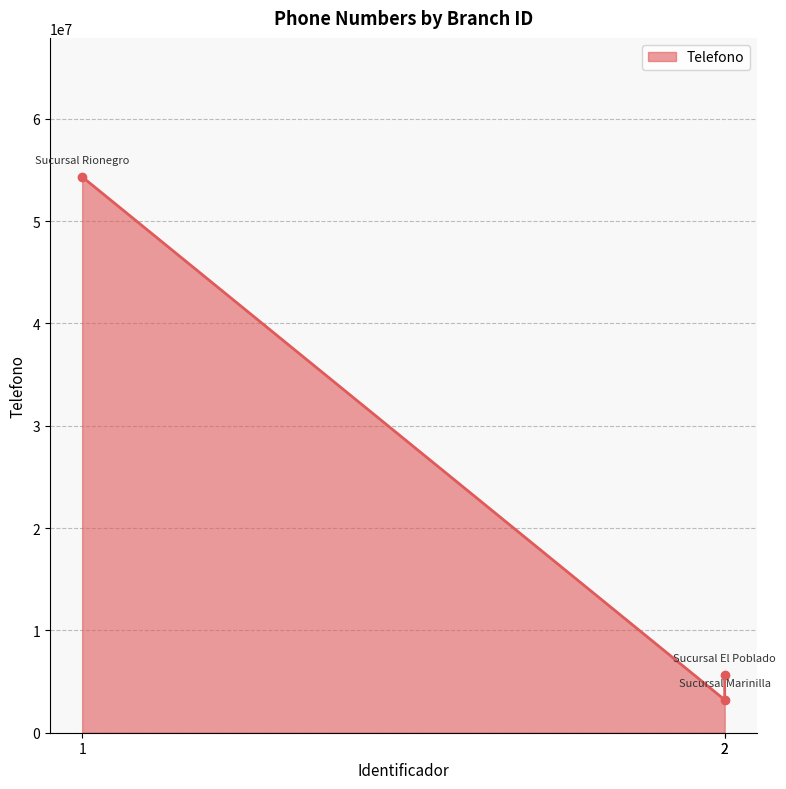

Reading left to right, what are all the values shown in this chart?

1=54323243	2=3214321	2=5632421